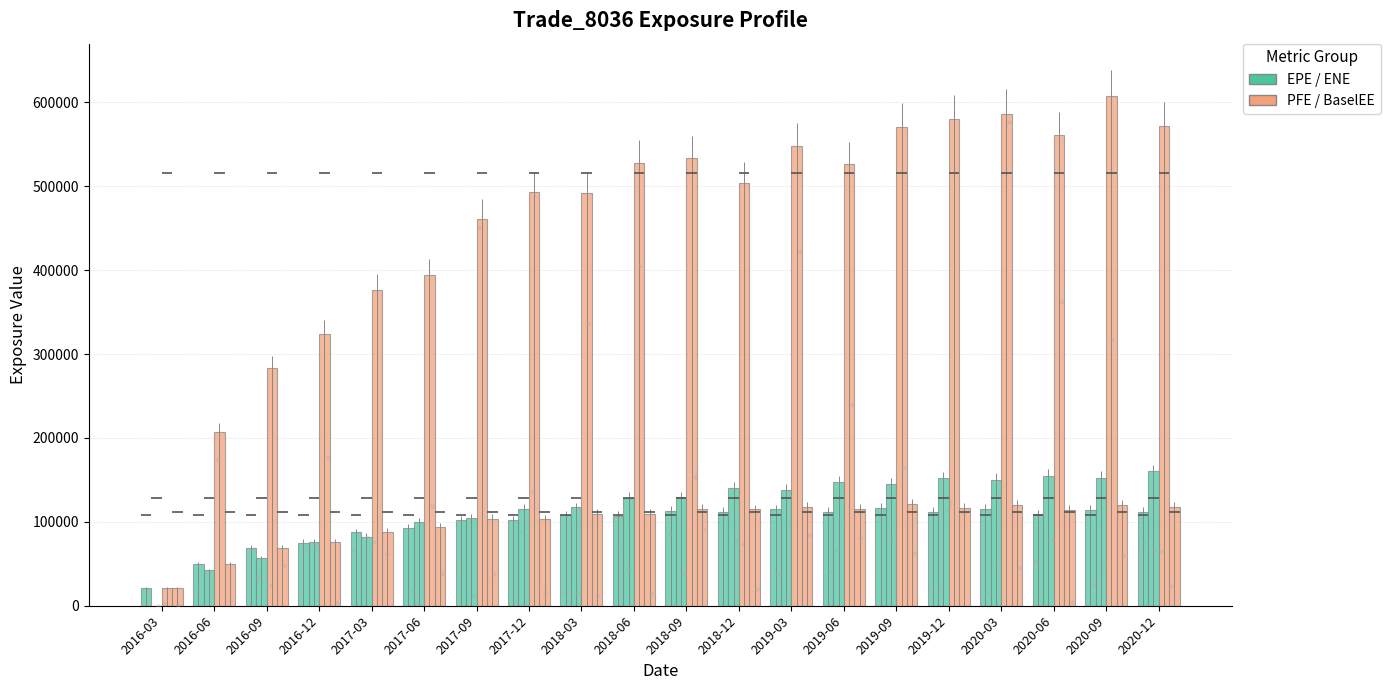

Is the value of BaselEE at 2016-09 greater than the value of EPE at 2018-06?

No